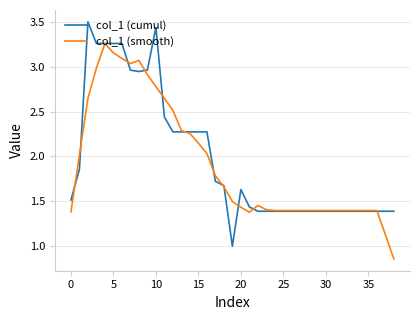

Which series ends up on top after the final intersection of col_1 (cumul) and col_1 (smooth)?

col_1 (cumul)